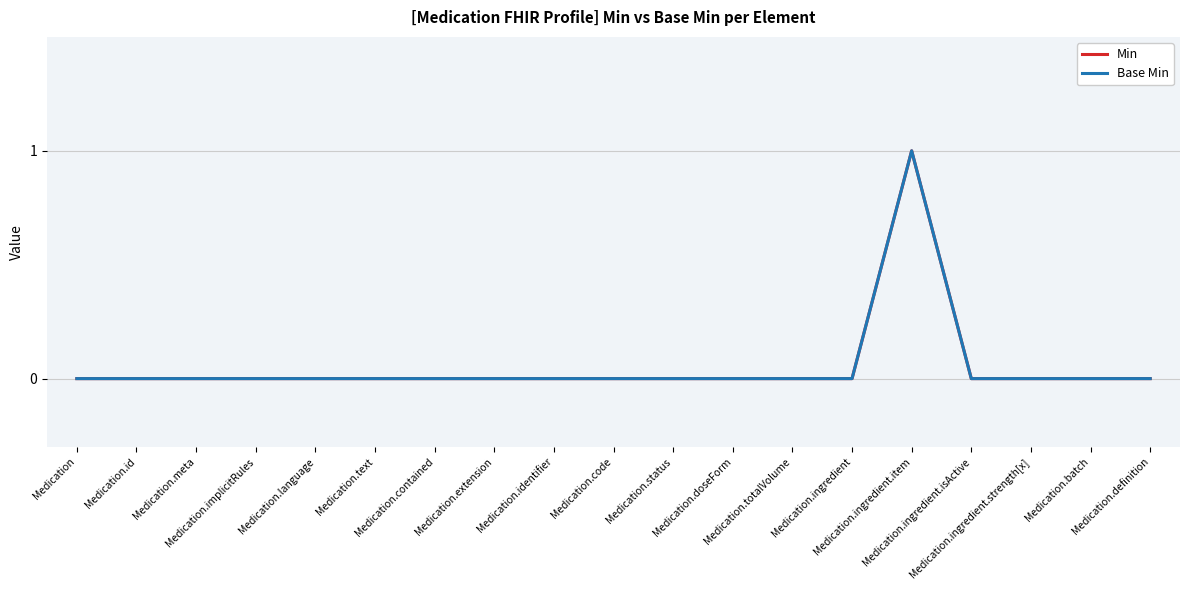

What is the maximum value shown in the chart?

1